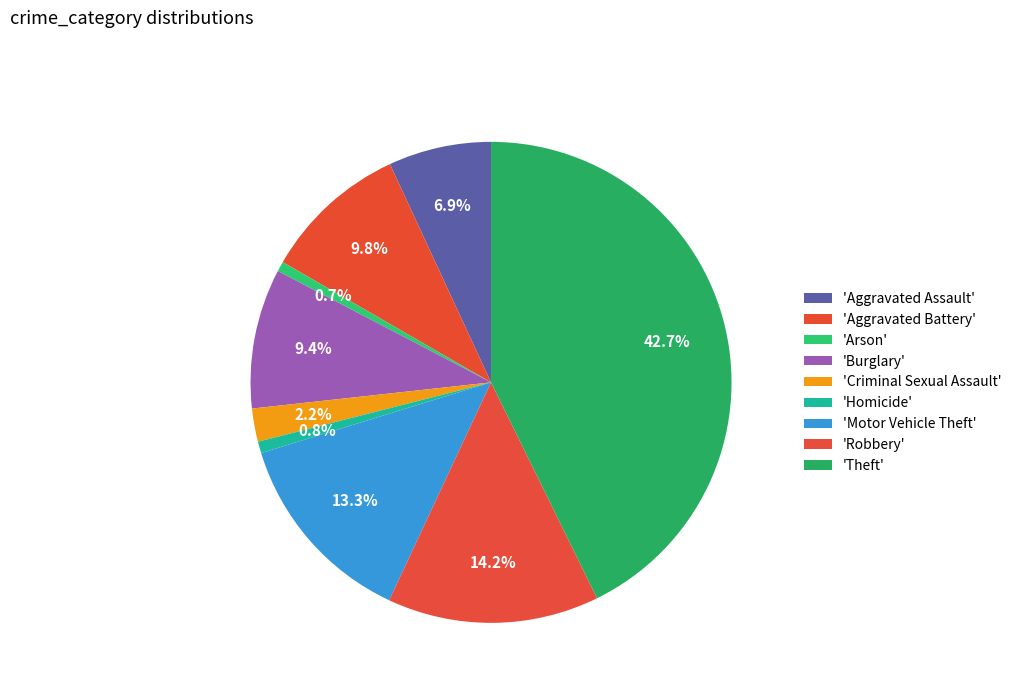

How many segments does this pie chart have?

9